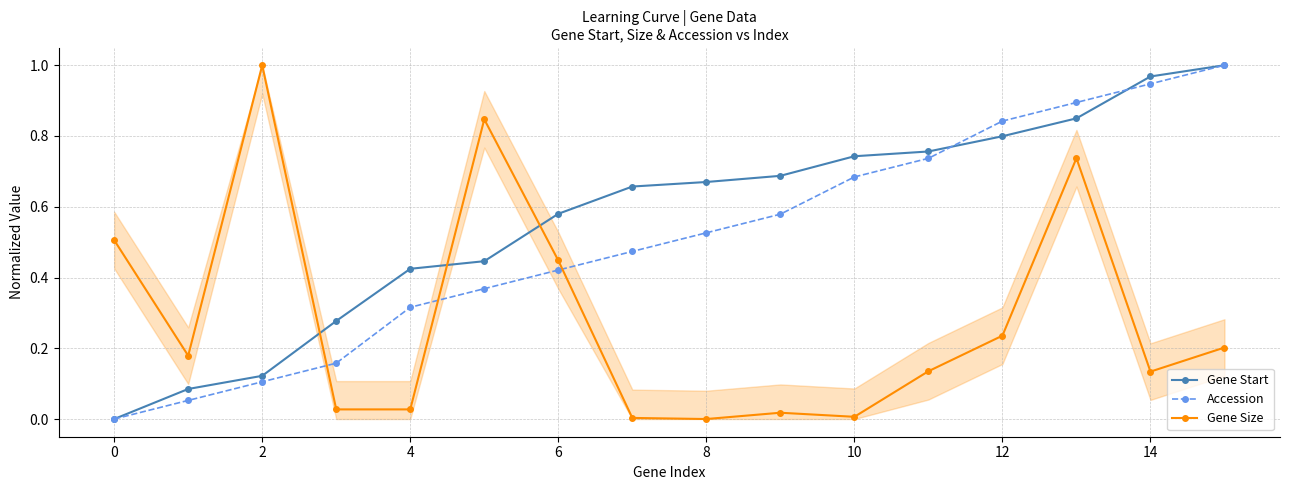

Is this an area chart (filled region under the line)?

No